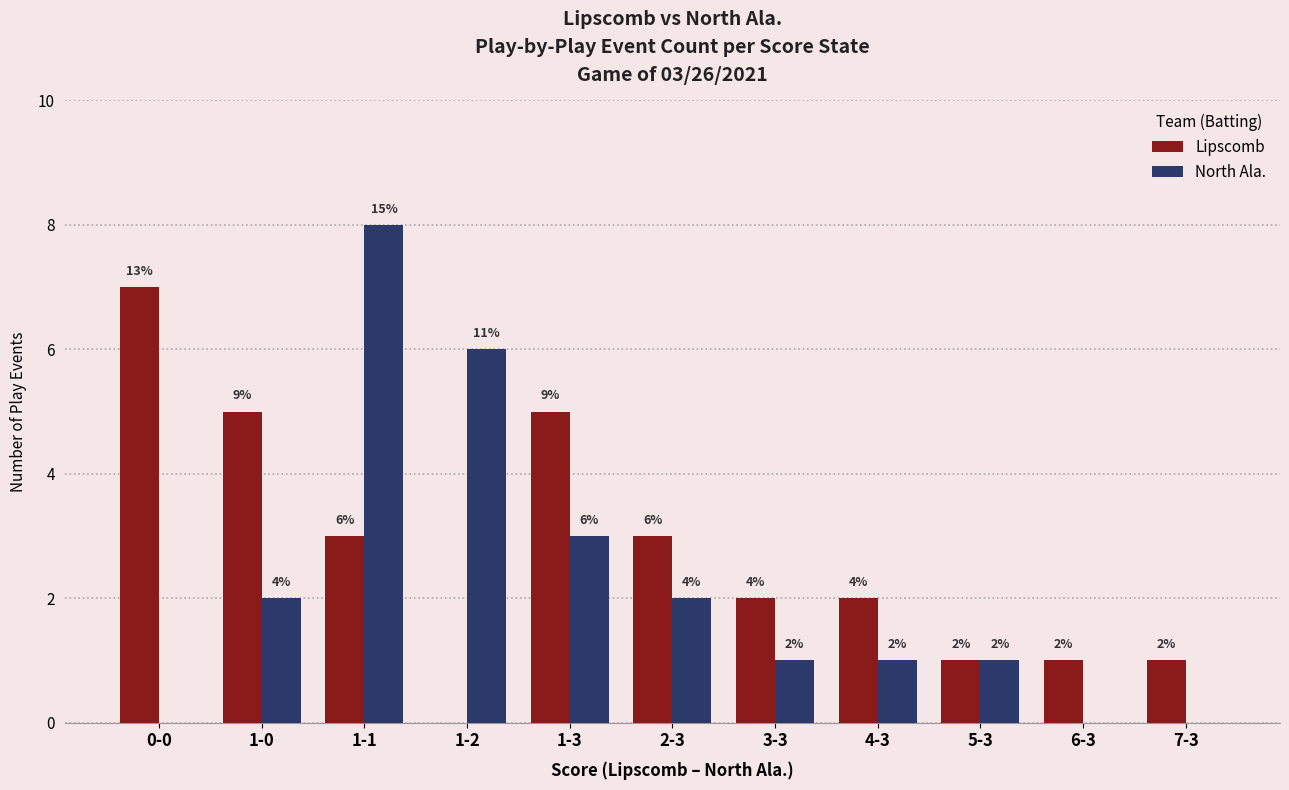

Which series changed the most between 1-0 and 2-3?

Lipscomb